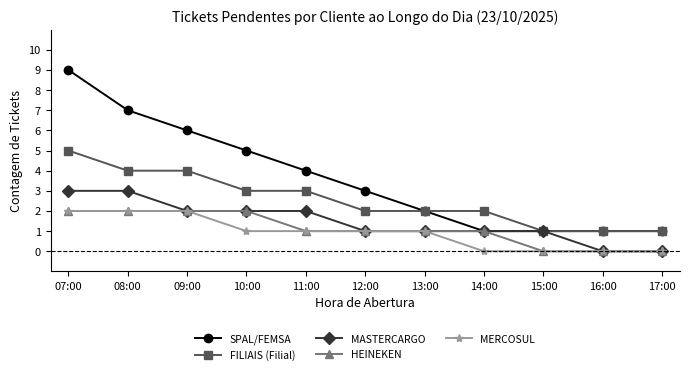

How many lines are shown in the chart?

5